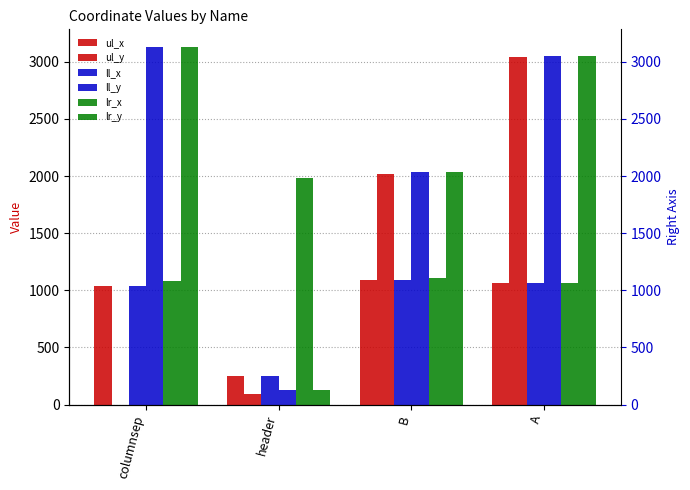

What is the sum of all ul_x values?

3441